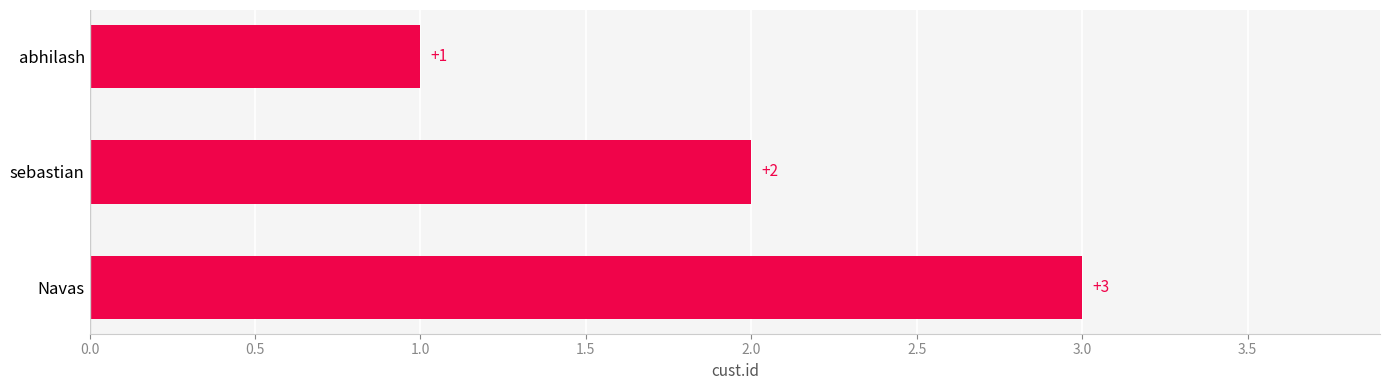

What is the change in value from abhilash to sebastian?

+1